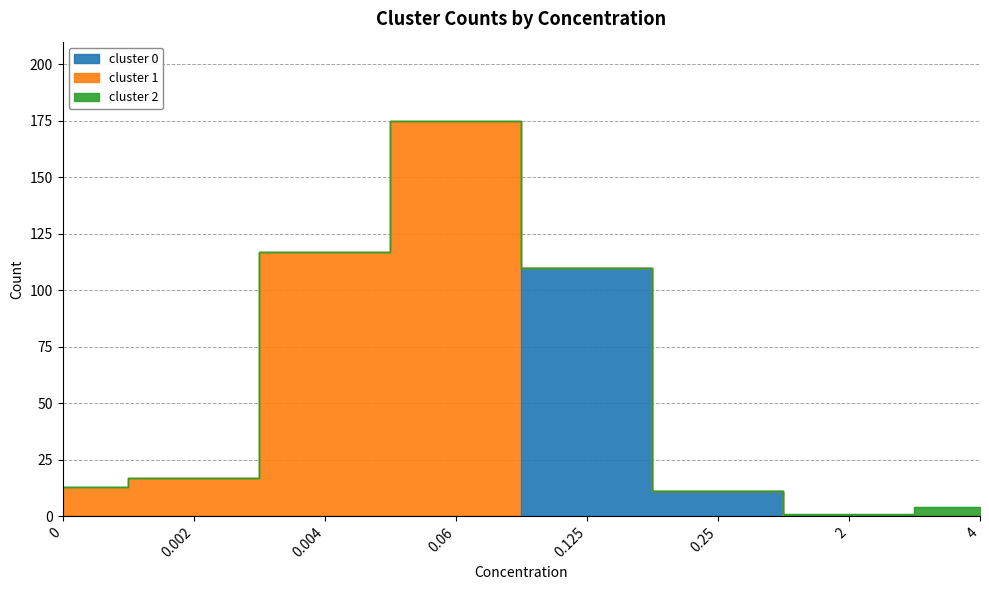

What position from the left is 4?

8